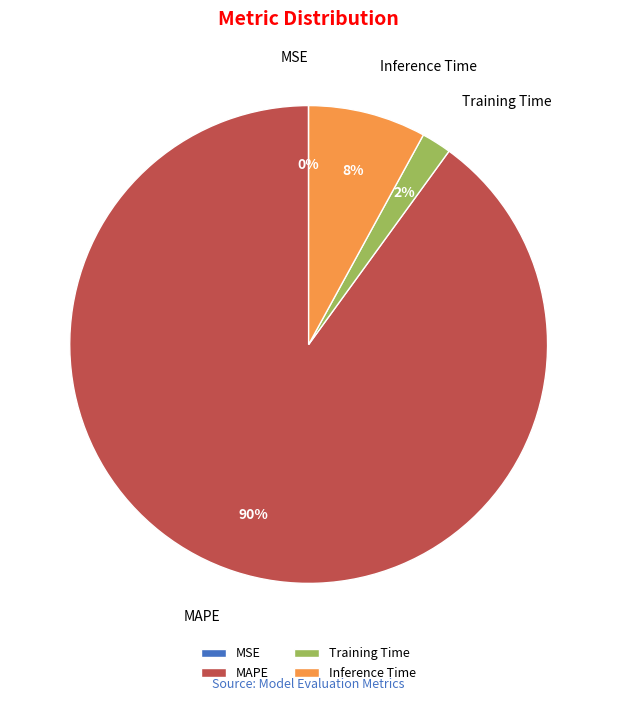

What percentage is the Inference Time slice, to the nearest percent?

8%